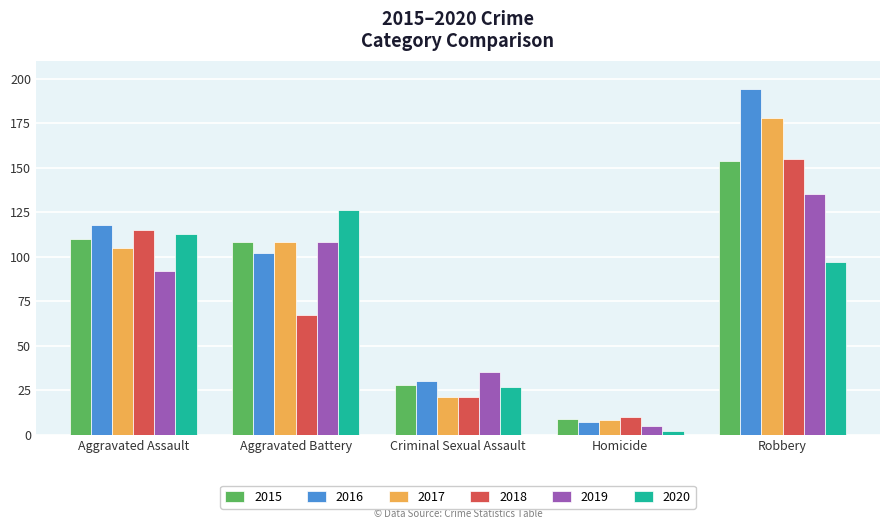

Reading left to right, list all the values displayed in this chart.

2015: Aggravated Assault=110	Aggravated Battery=108	Criminal Sexual Assault=28	Homicide=9	Robbery=154
2016: Aggravated Assault=118	Aggravated Battery=102	Criminal Sexual Assault=30	Homicide=7	Robbery=194
2017: Aggravated Assault=105	Aggravated Battery=108	Criminal Sexual Assault=21	Homicide=8	Robbery=178
2018: Aggravated Assault=115	Aggravated Battery=67	Criminal Sexual Assault=21	Homicide=10	Robbery=155
2019: Aggravated Assault=92	Aggravated Battery=108	Criminal Sexual Assault=35	Homicide=5	Robbery=135
2020: Aggravated Assault=113	Aggravated Battery=126	Criminal Sexual Assault=27	Homicide=2	Robbery=97